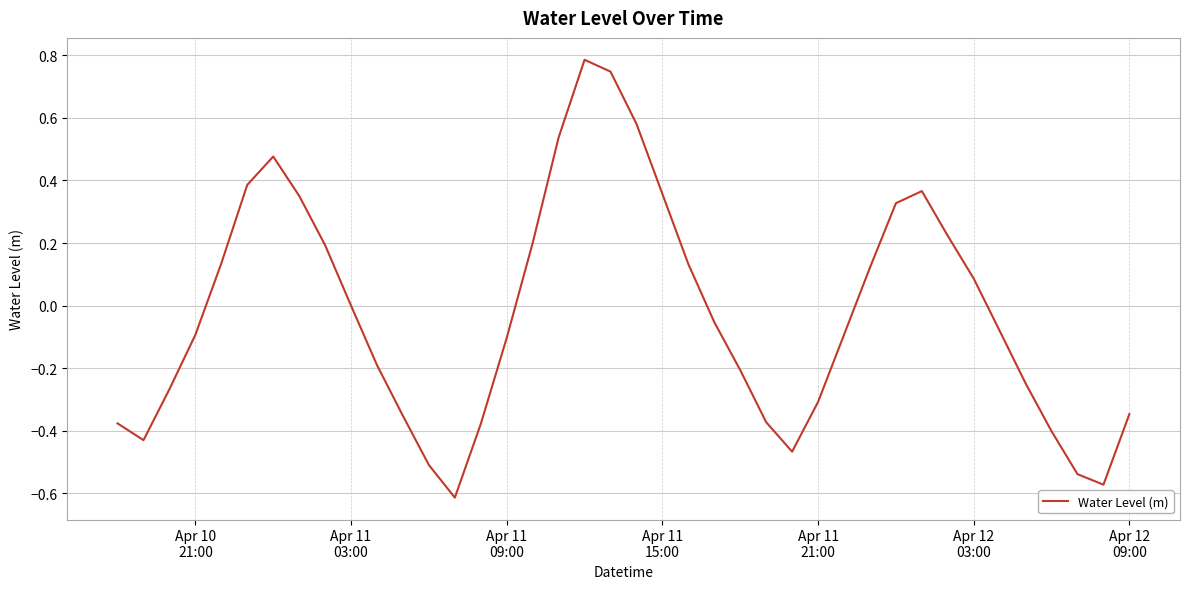

What is the greatest value displayed?

0.8